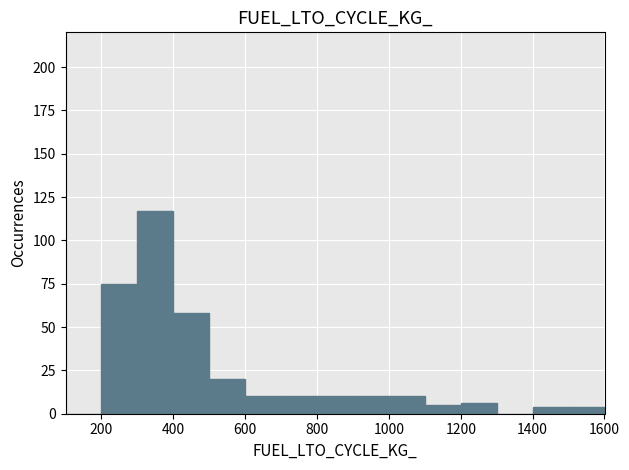

Which range on the x-axis has the tallest bar?

300 to 400